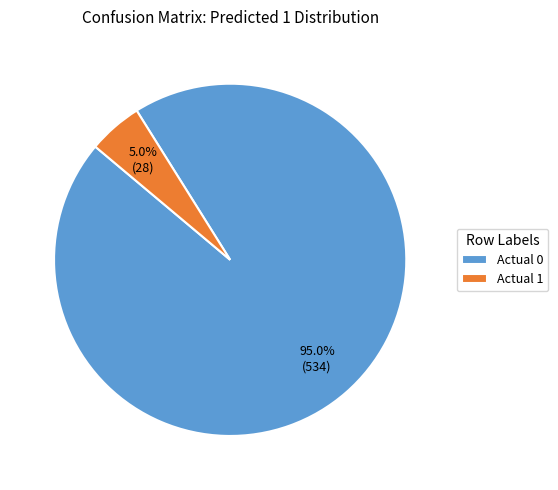

True or false: Actual 1 accounts for 5% of the total.

True